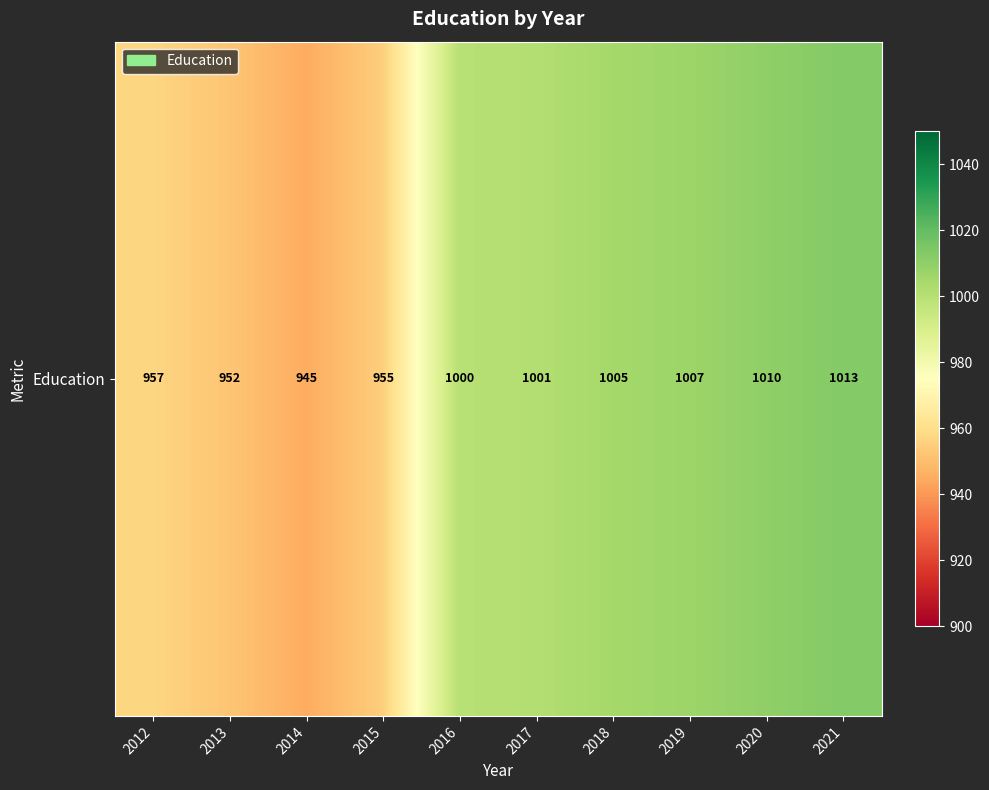

What is the ratio of the value at 2021 to the value at 2017?

1.0